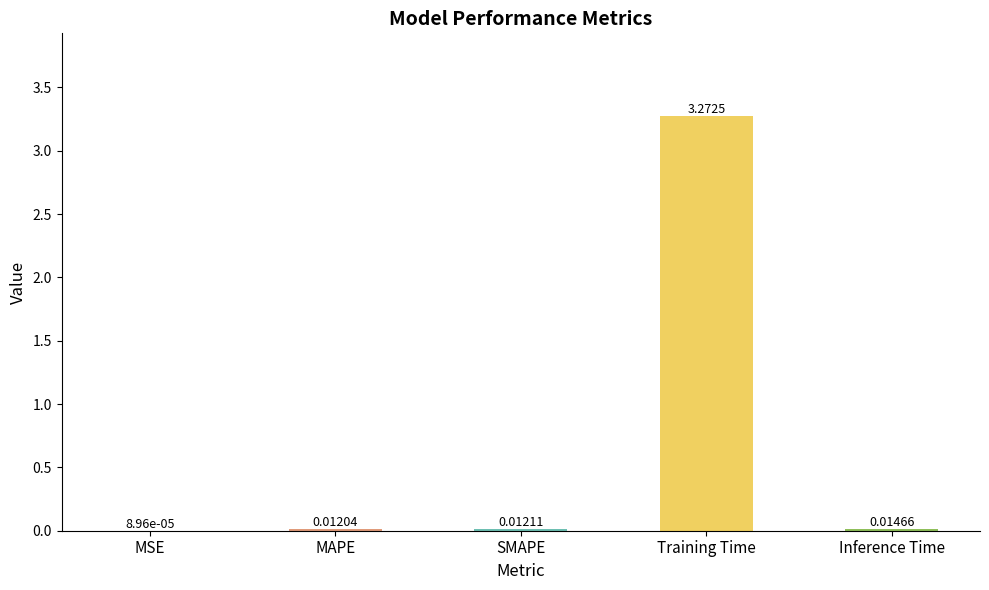

Between MAPE and Training Time, which is larger?

Training Time